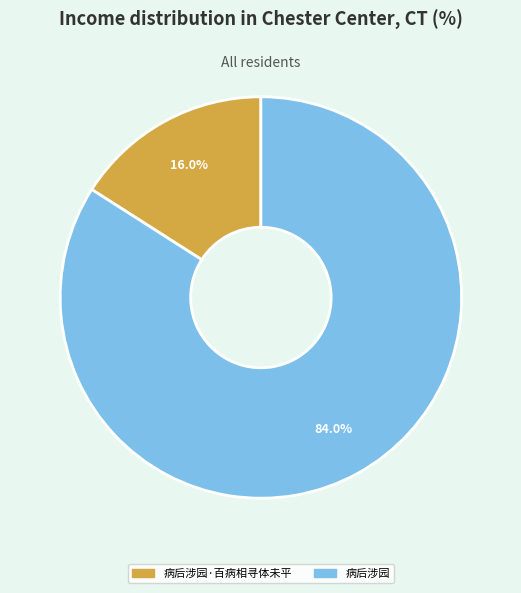

Which has a higher value, 病后涉园 or 病后涉园·百病相寻体未平?

病后涉园